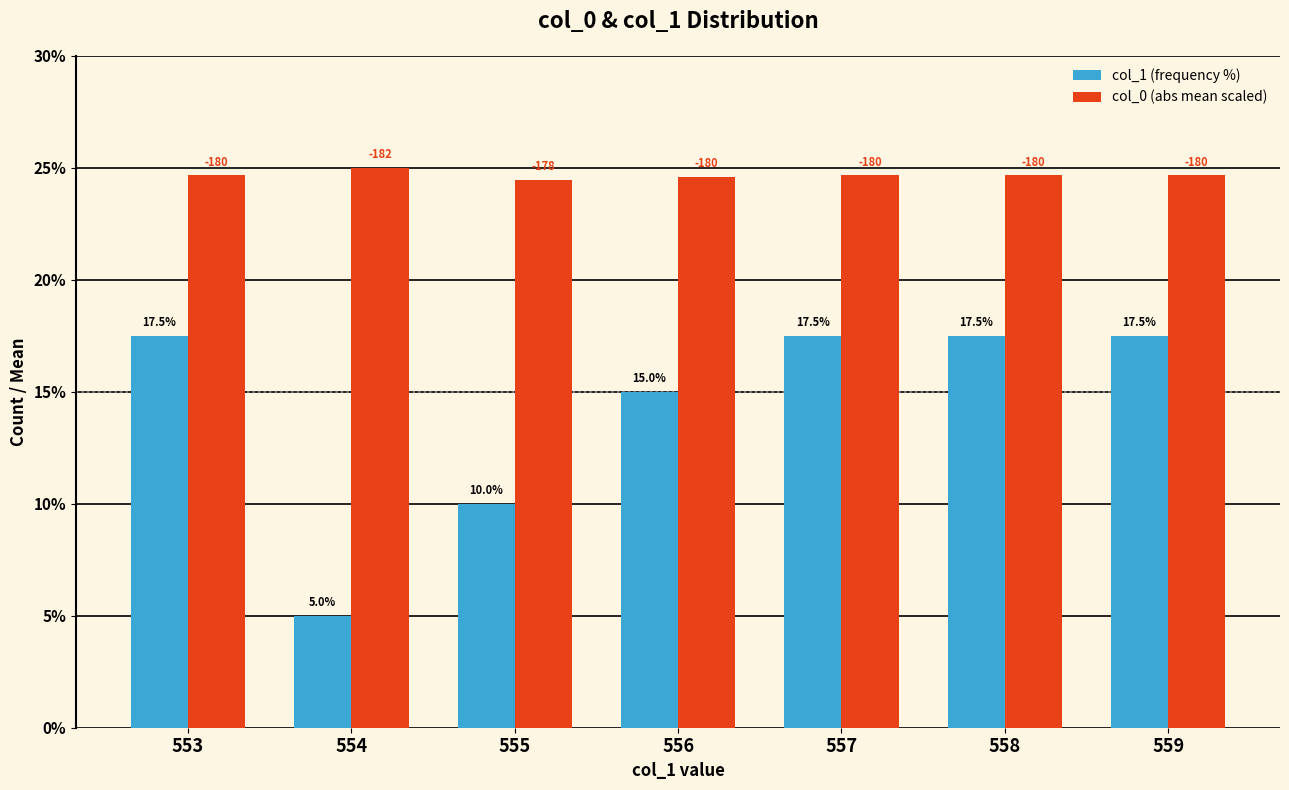

Which series has the widest spread of values?

col_1 (frequency %)